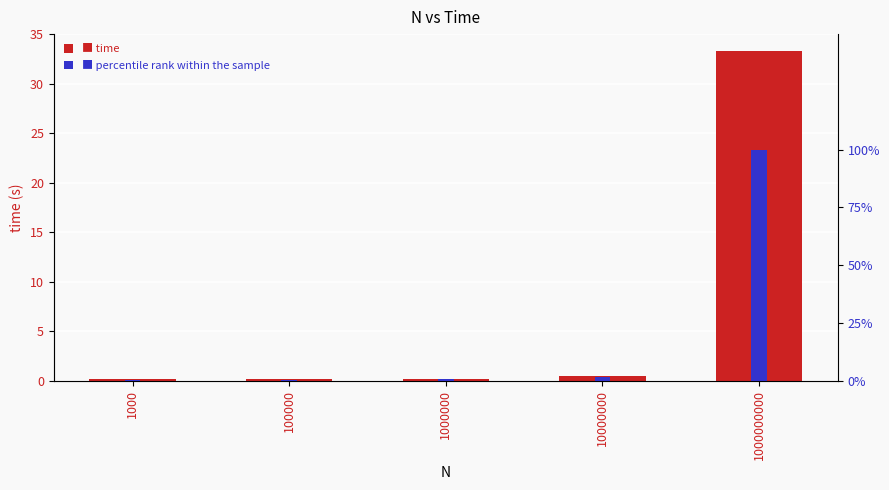

What is the minimum value for percentile rank?

0.5